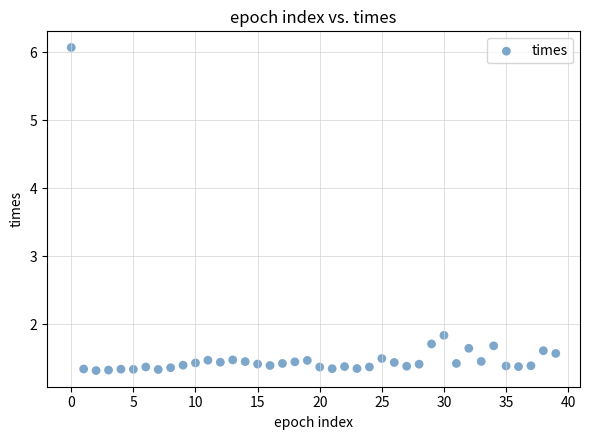

What Y value in the scatter plot is closest to 3?

1.8